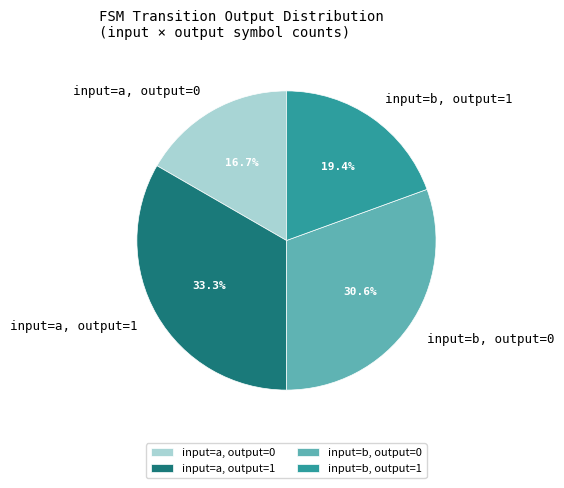

Rank the categories by value from lowest to highest.

input=a, output=0, input=b, output=1, input=b, output=0, input=a, output=1